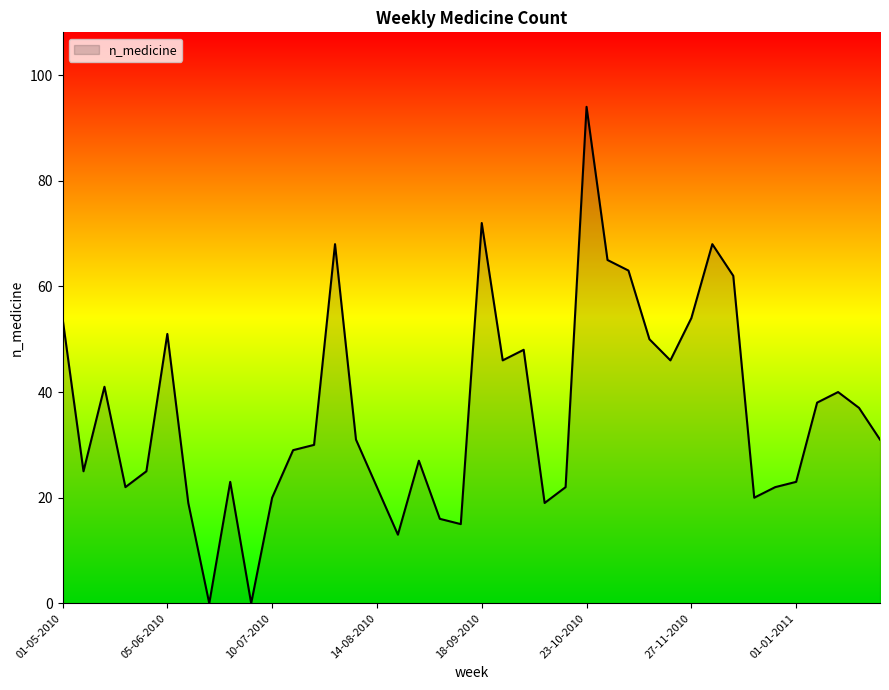

What is the greatest value displayed?

94